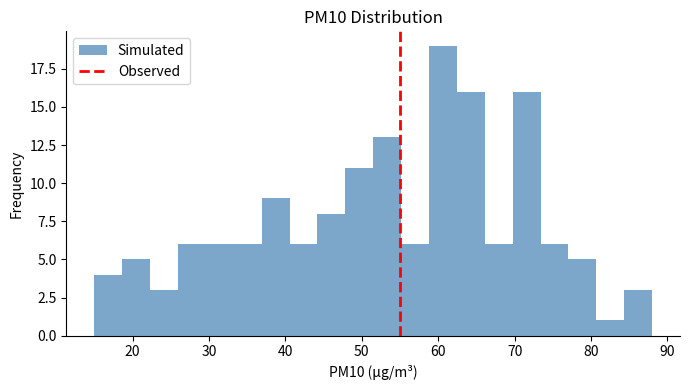

Read against the x-axis, roughly where is the centre of the tallest bar?

61